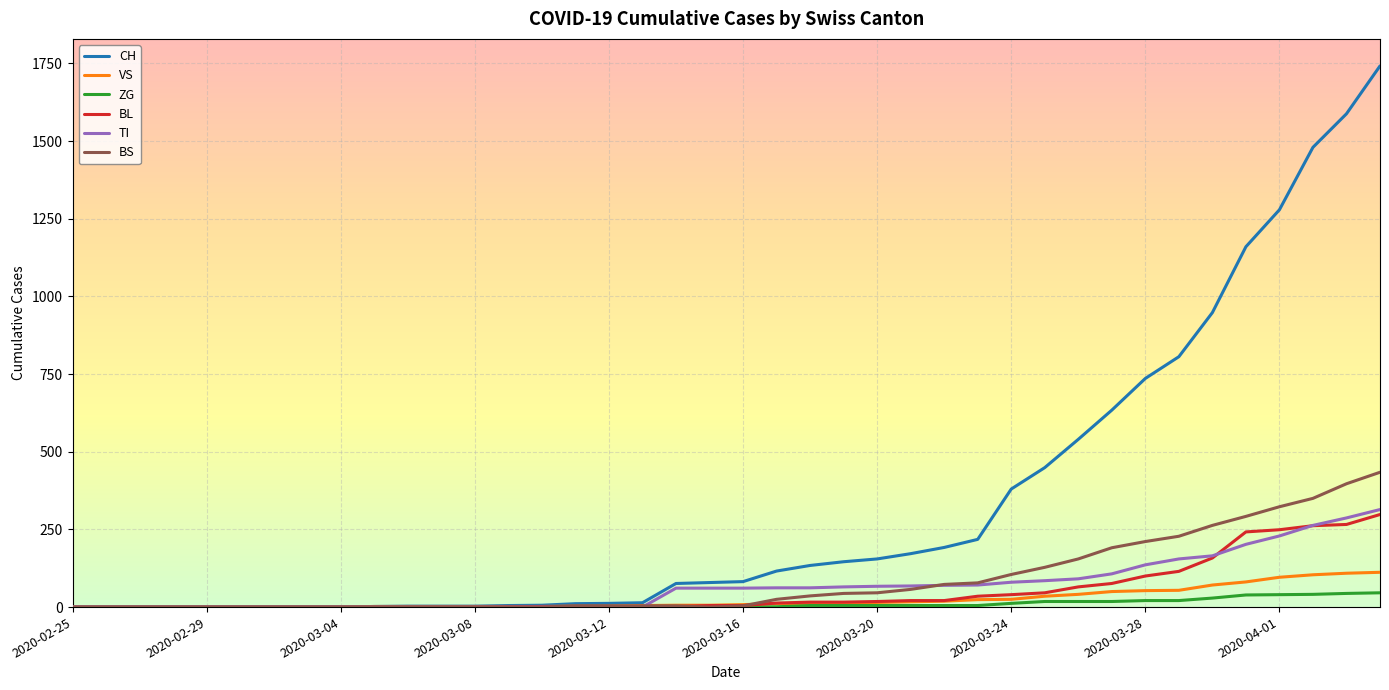

At how many categories does at least one series exceed 1708?

1